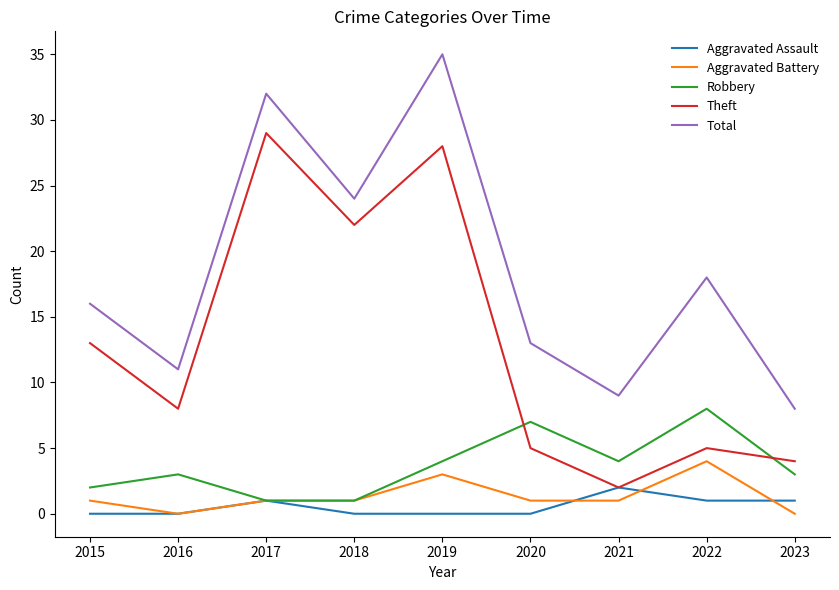

Which series changed the most between 2016 and 2022?

Total